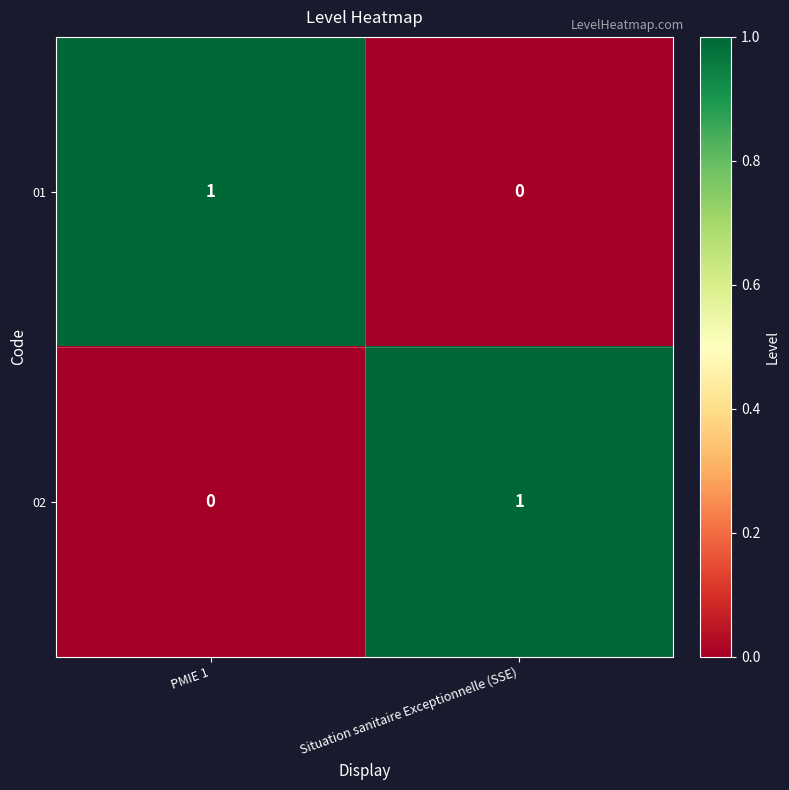

Where is 01 nearest to the value 0?

Situation sanitaire Exceptionnelle (SSE)